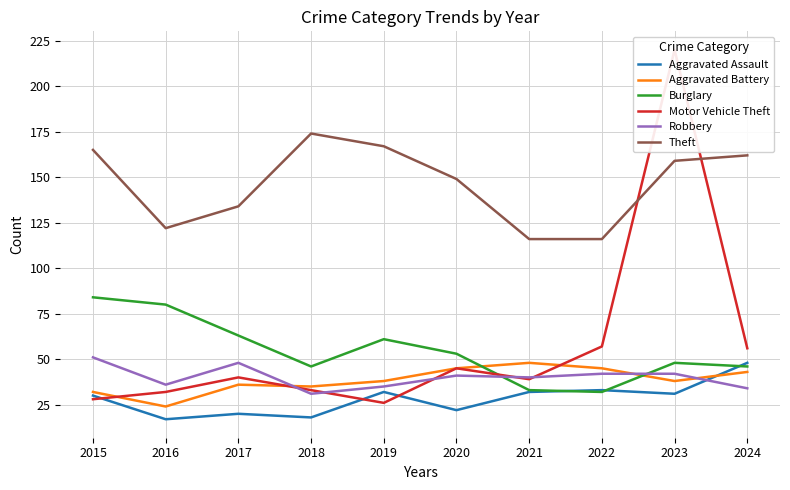

Which series has the largest range (max minus min)?

Motor Vehicle Theft